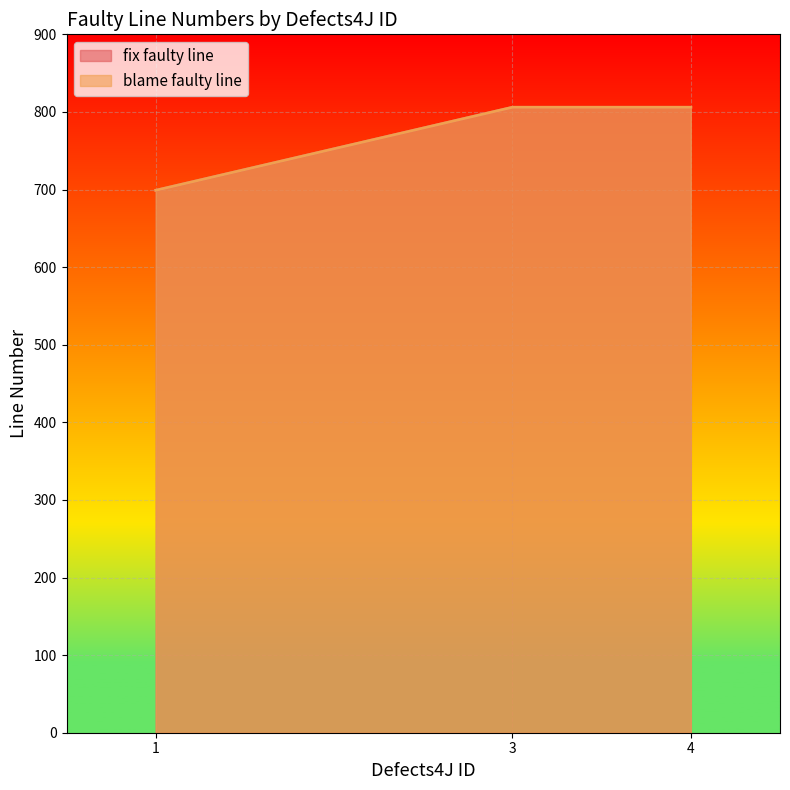

Between 3 and 4, which is larger?

3